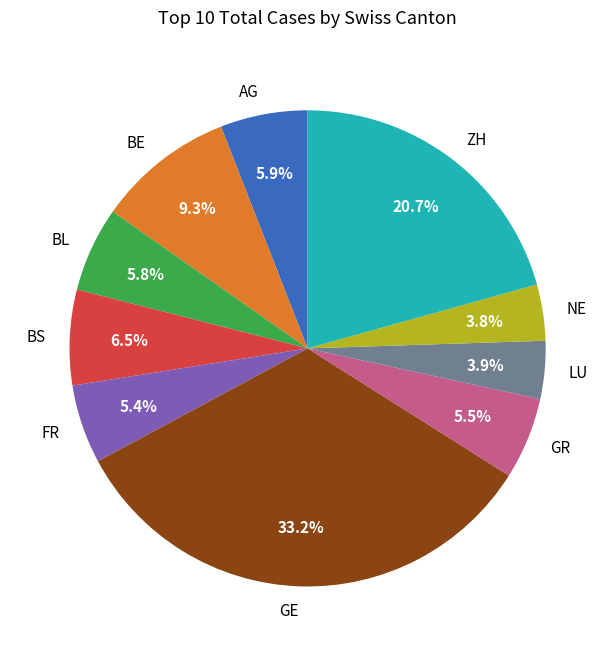

What is the total percentage of BL and AG?

11.7%